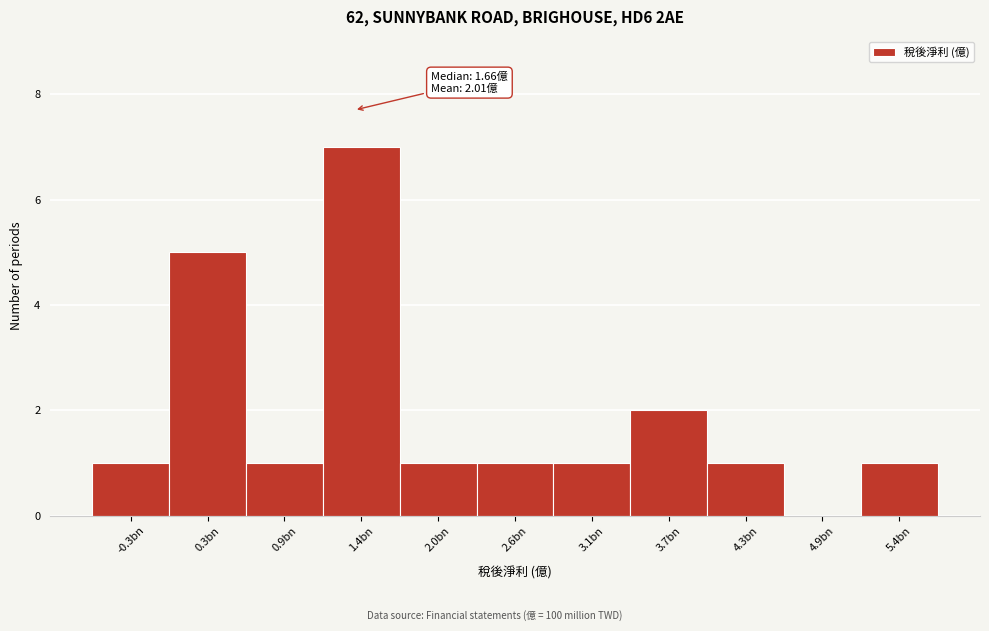

Reading right to left, list all the values displayed in this chart.

5.4bn=1	4.9bn=0	4.3bn=1	3.7bn=2	3.1bn=1	2.6bn=1	2.0bn=1	1.4bn=7	0.9bn=1	0.3bn=5	-0.3bn=1